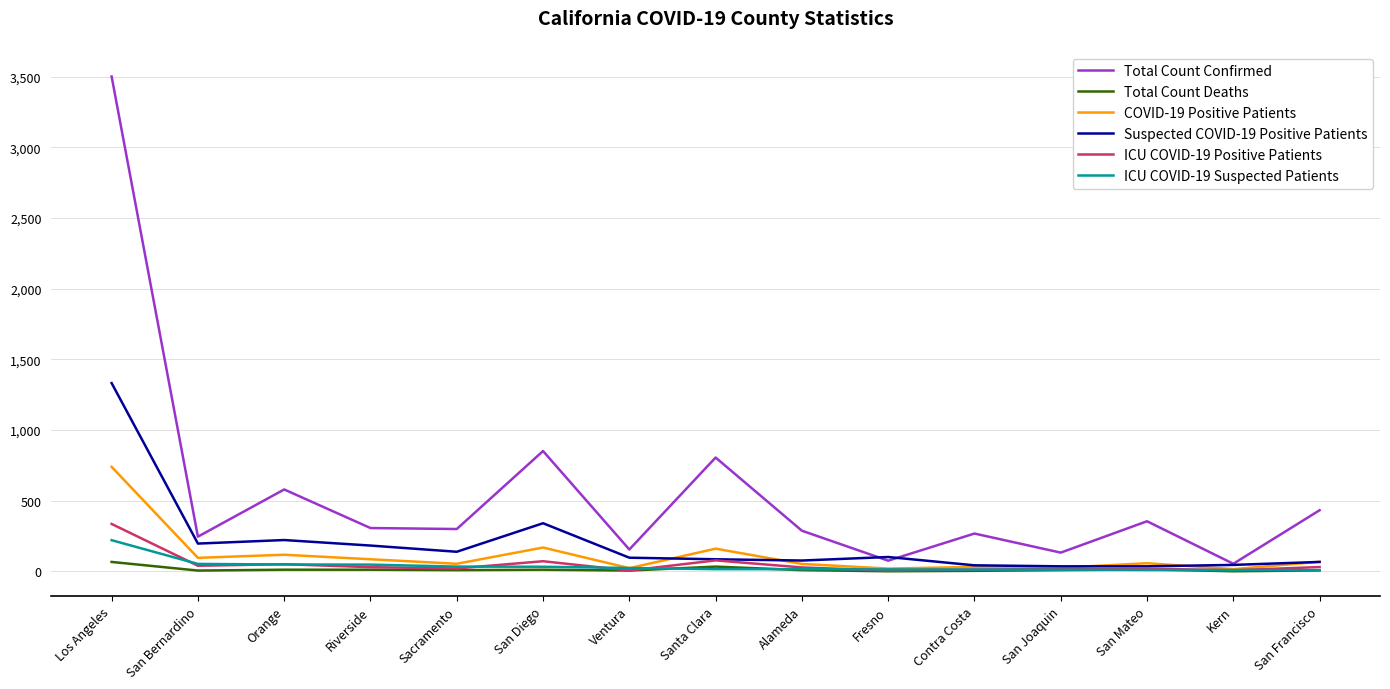

Is it true that Total Count Confirmed equals 306 at Riverside?

True